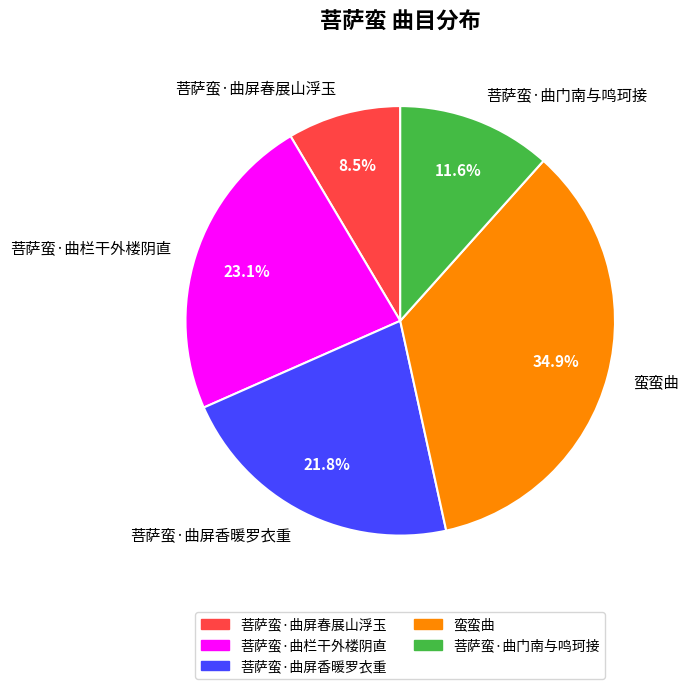

What is the largest slice in the pie chart?

蛮蛮曲